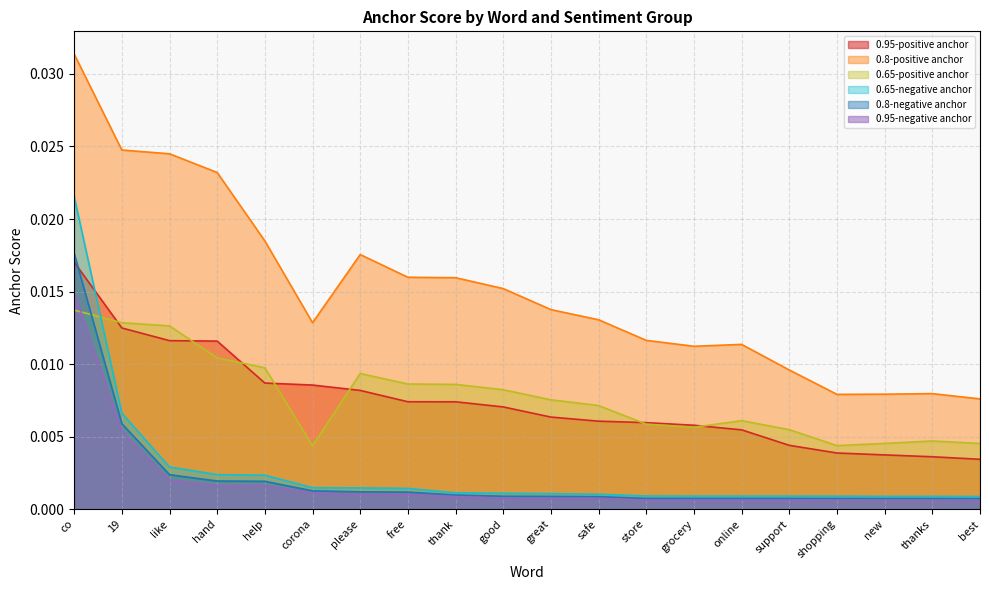

Which series has the largest total across all categories?

0.8-positive anchor